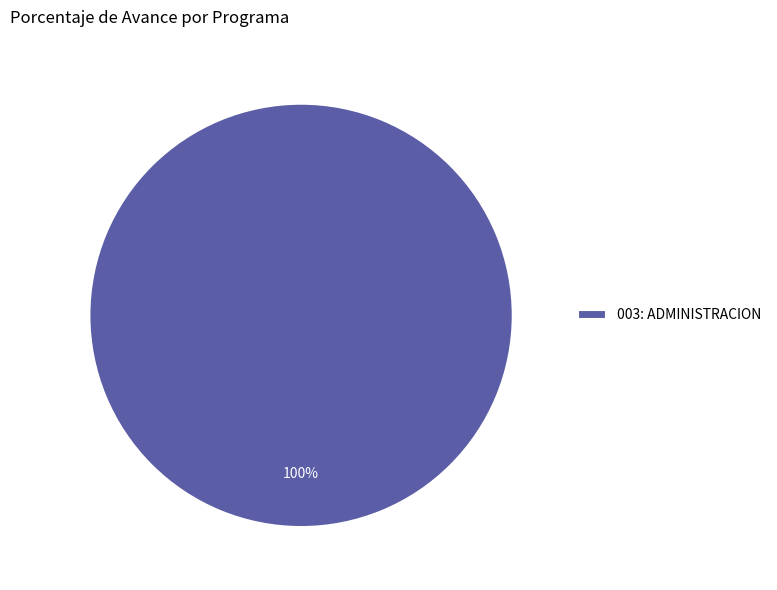

What is the majority slice?

003: ADMINISTRACION